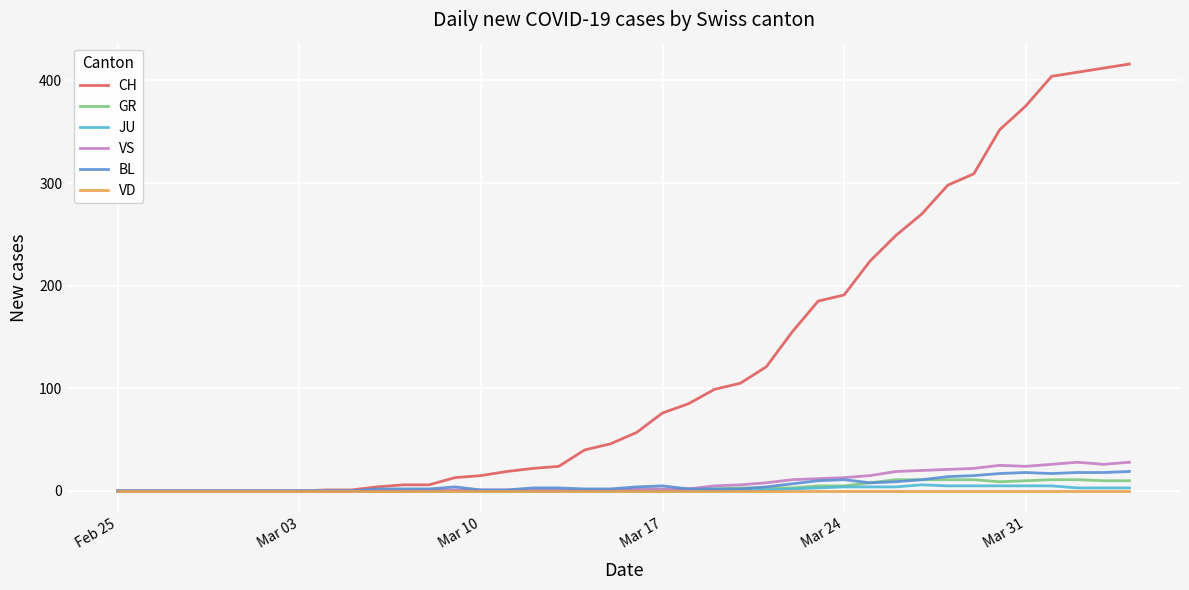

What is the highest value of the CH series?

416